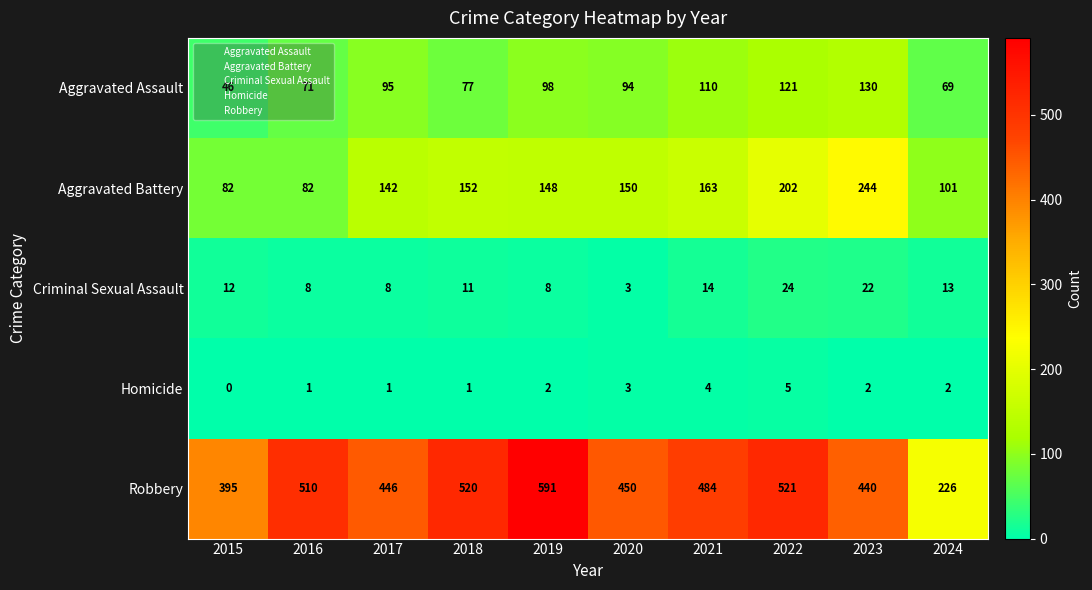

At which category does the chart reach its minimum across all series?

2015